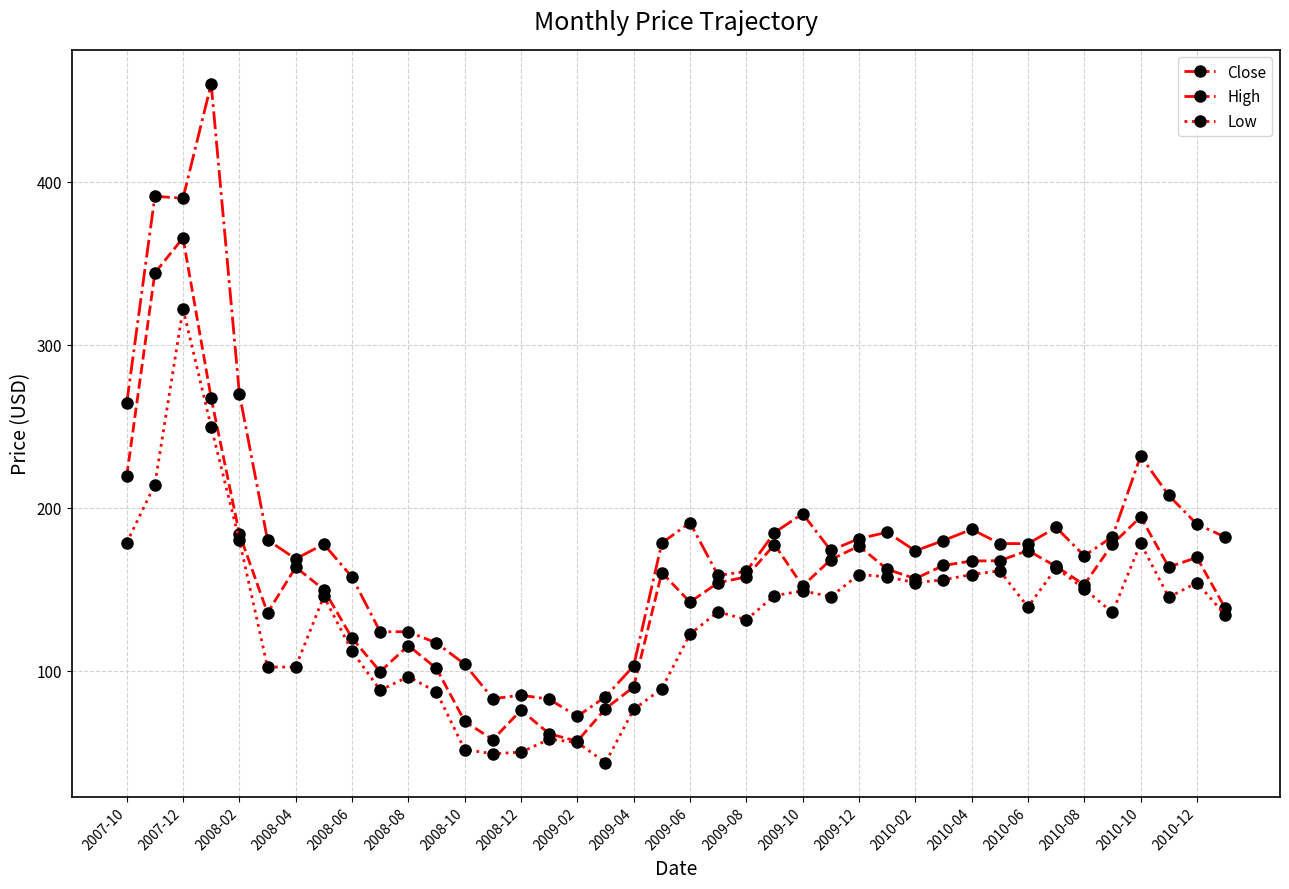

What are all the series names shown in the legend?

Close, High, Low